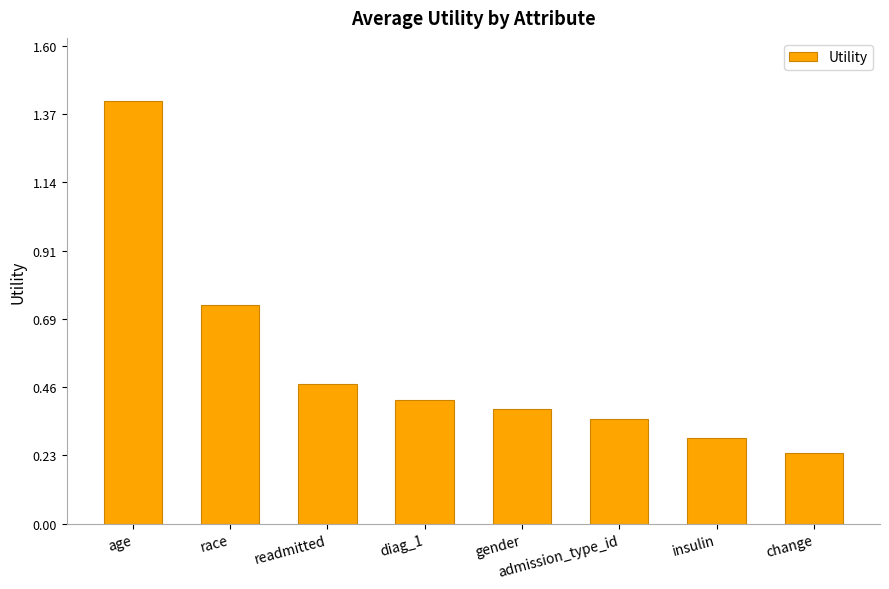

What is the value of the 7th bar from the left?

0.3